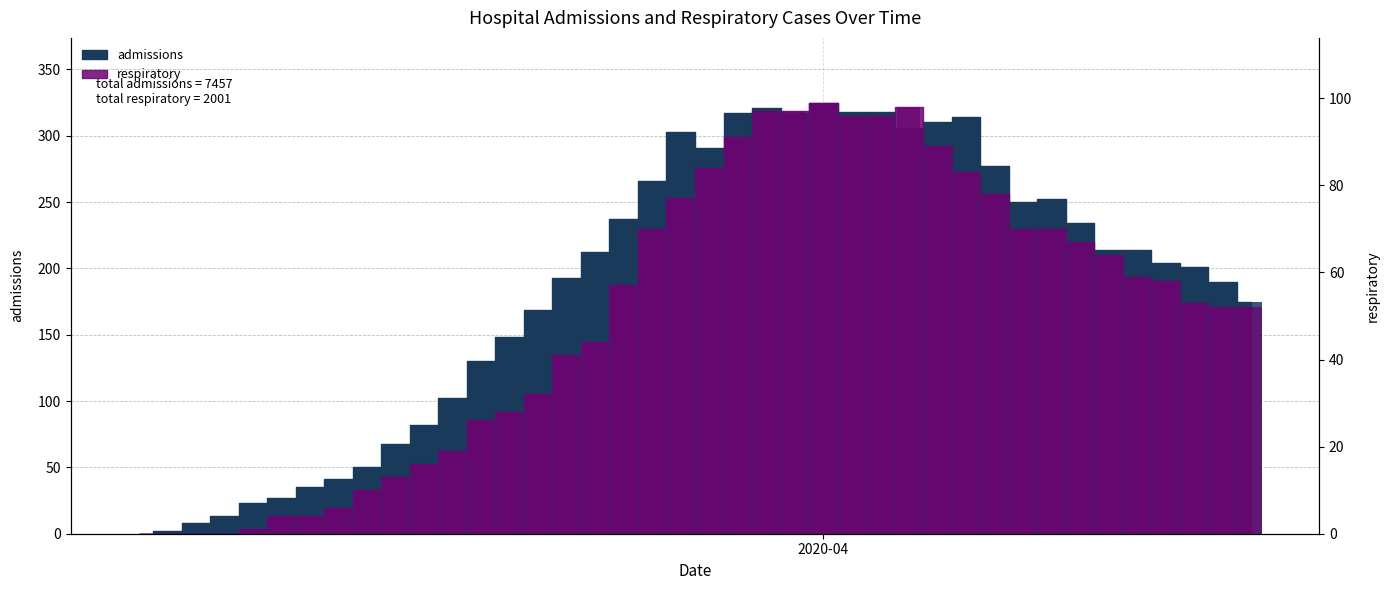

How many bars are there in each group?

2